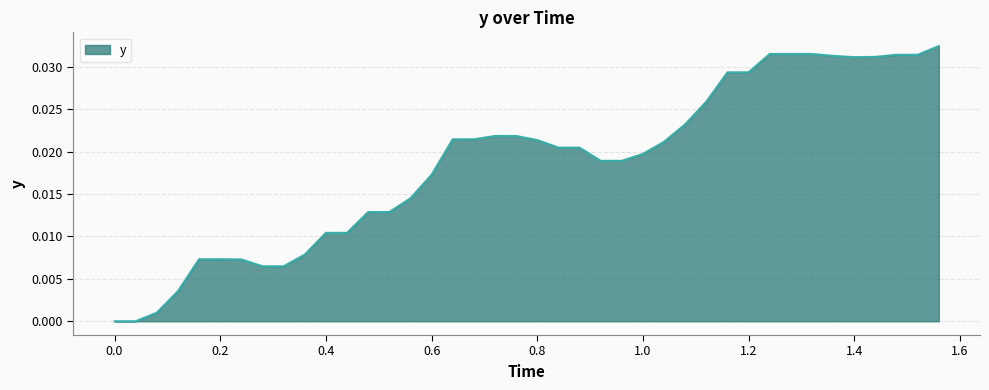

How many points are higher than both their immediate neighbors (excluding endpoints)?

1